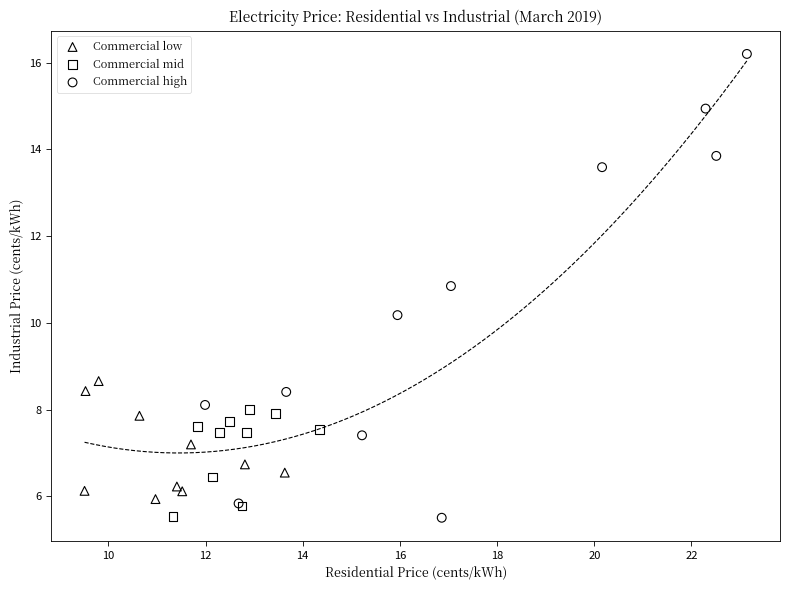

Which series has the largest Y range (max minus min)?

Commercial high